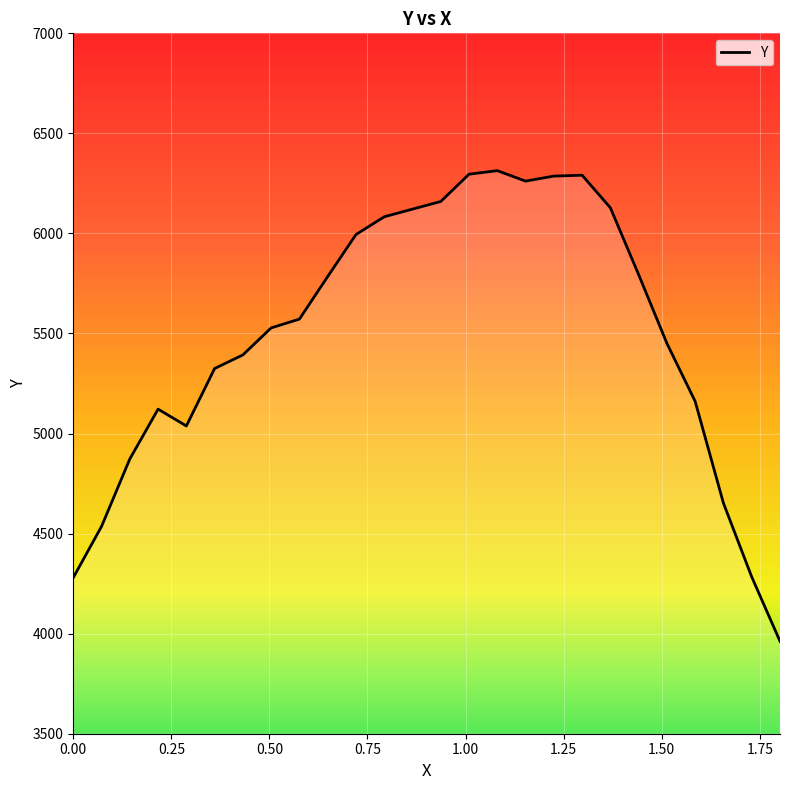

What is the maximum value shown in the chart?

6313.8